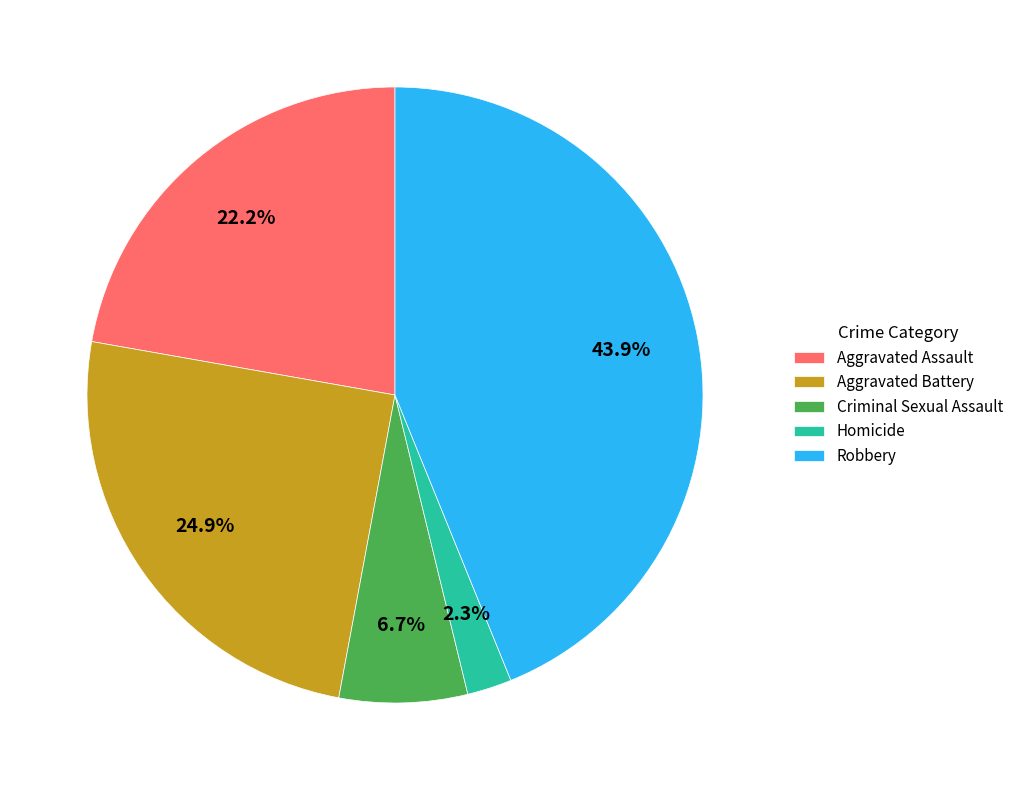

How many segments does this pie chart have?

5